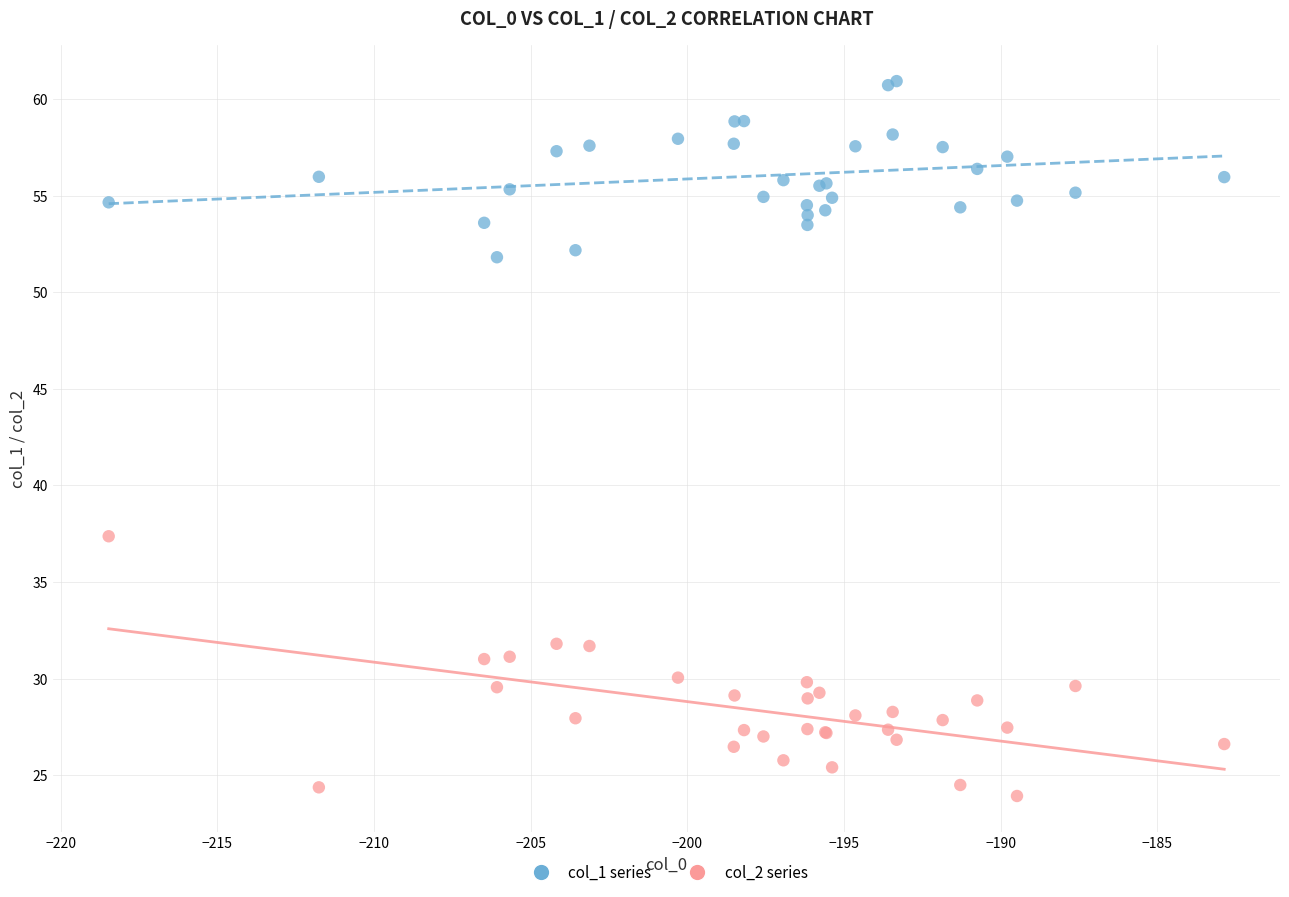

Across all series, what Y value is closest to 42?

37.4